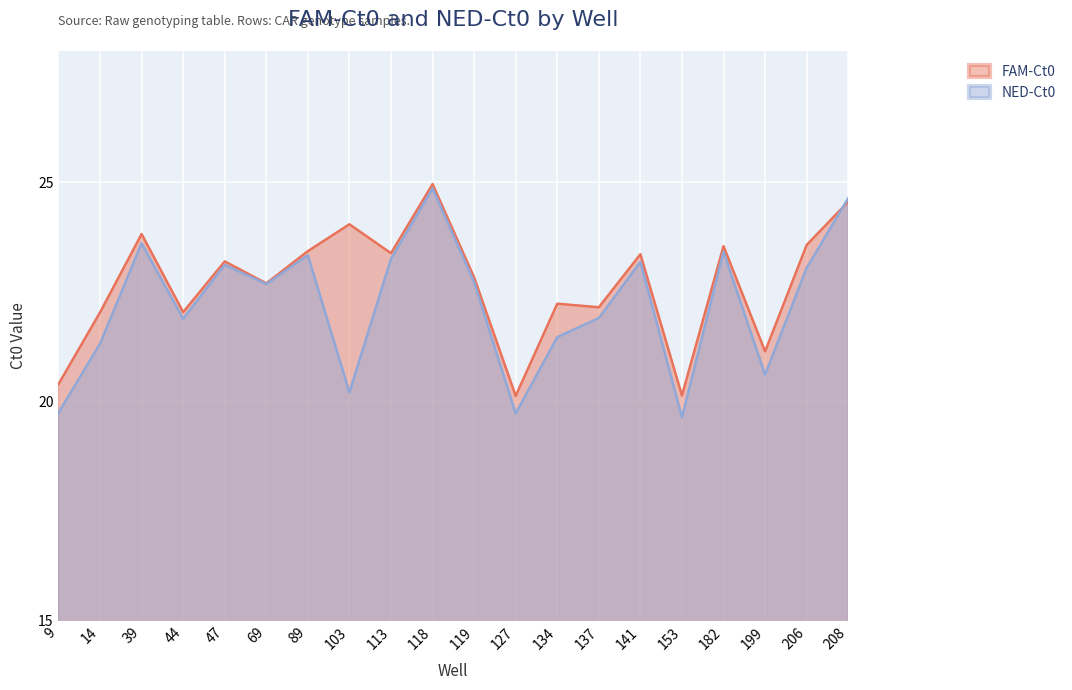

The FAM-Ct0 series shows 15.2 at 208. True or false?

False